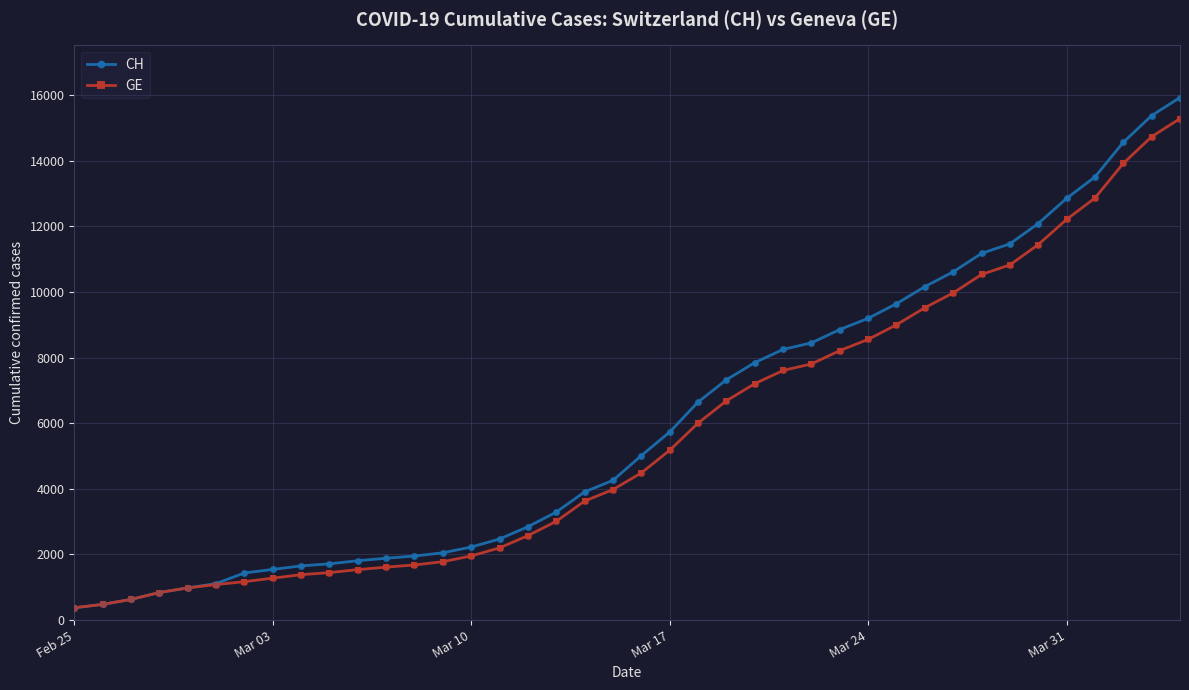

At how many categories does at least one series exceed 7056?

17